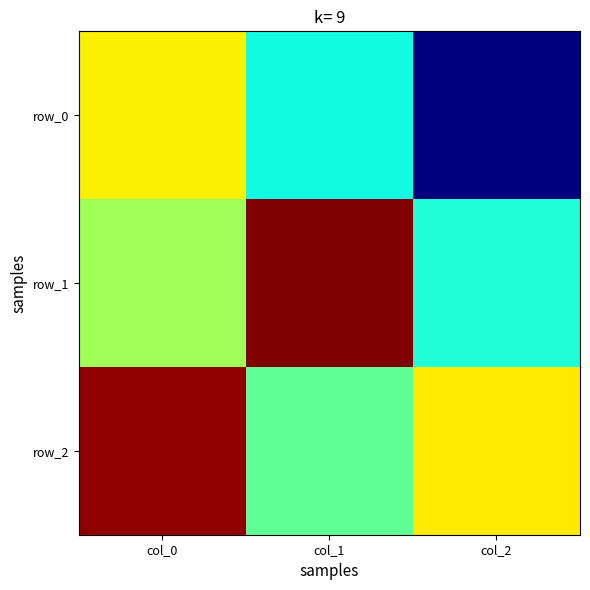

How many values in the row_0 series exceed 0?

1